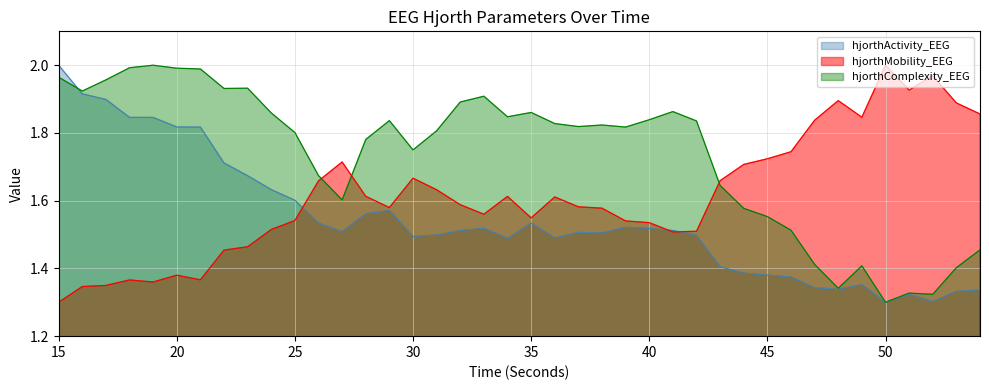

What is the sum of all hjorthComplexity_EEG values?

69.4